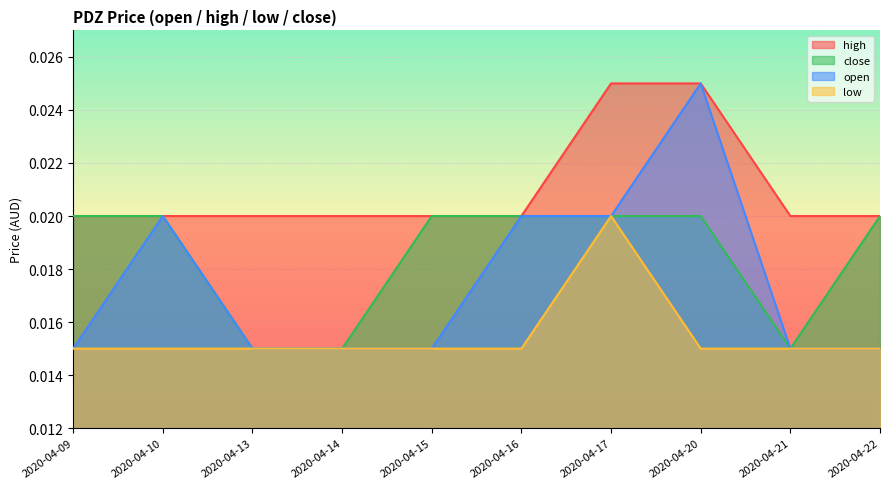

True or false: low and high intersect in this chart.

False